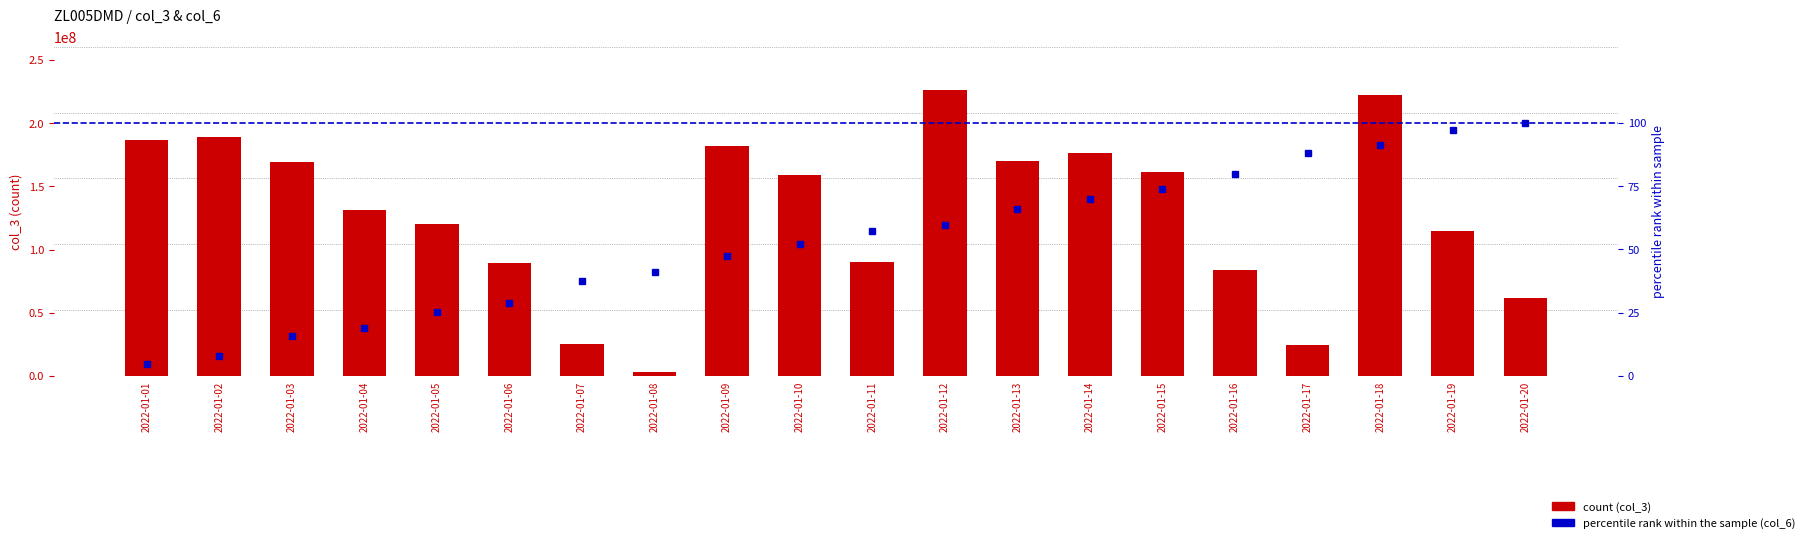

Between 2022-01-13 and 2022-01-15, which is larger?

2022-01-13